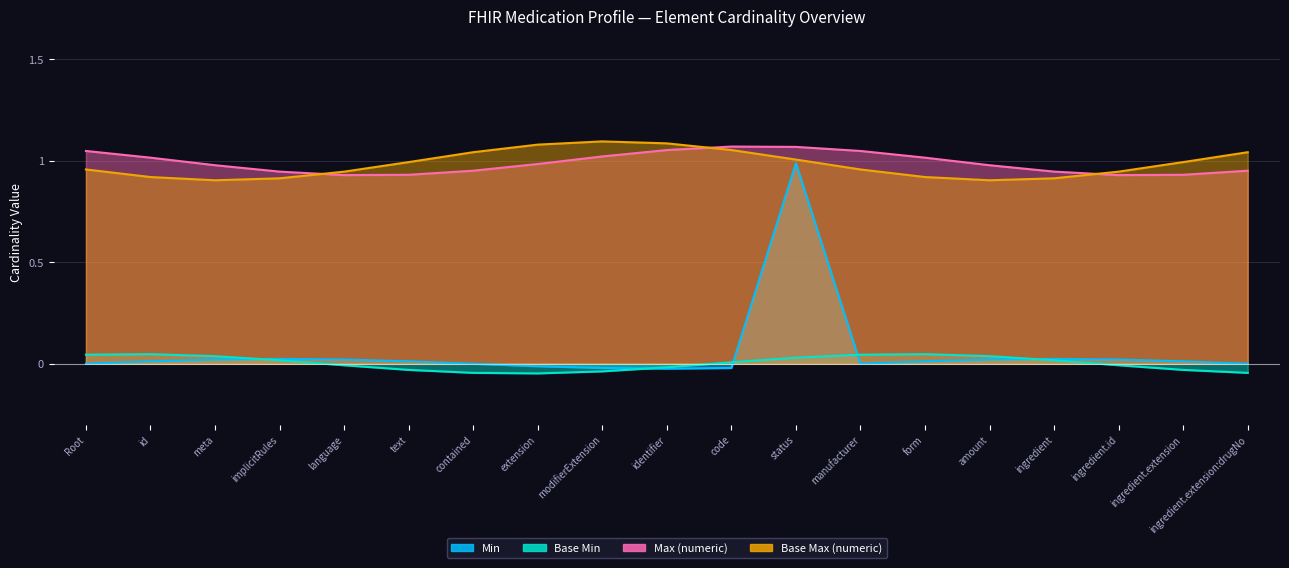

At which category does Min reach its first local peak?

Medication.status